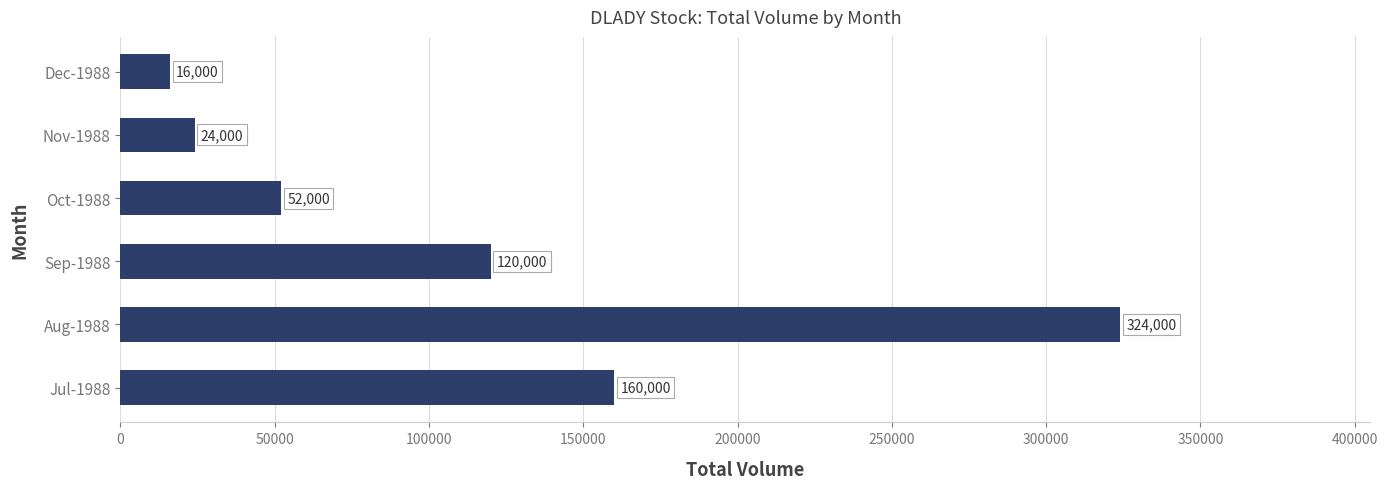

List the labels in order of value, smallest first.

Dec-1988, Nov-1988, Oct-1988, Sep-1988, Jul-1988, Aug-1988